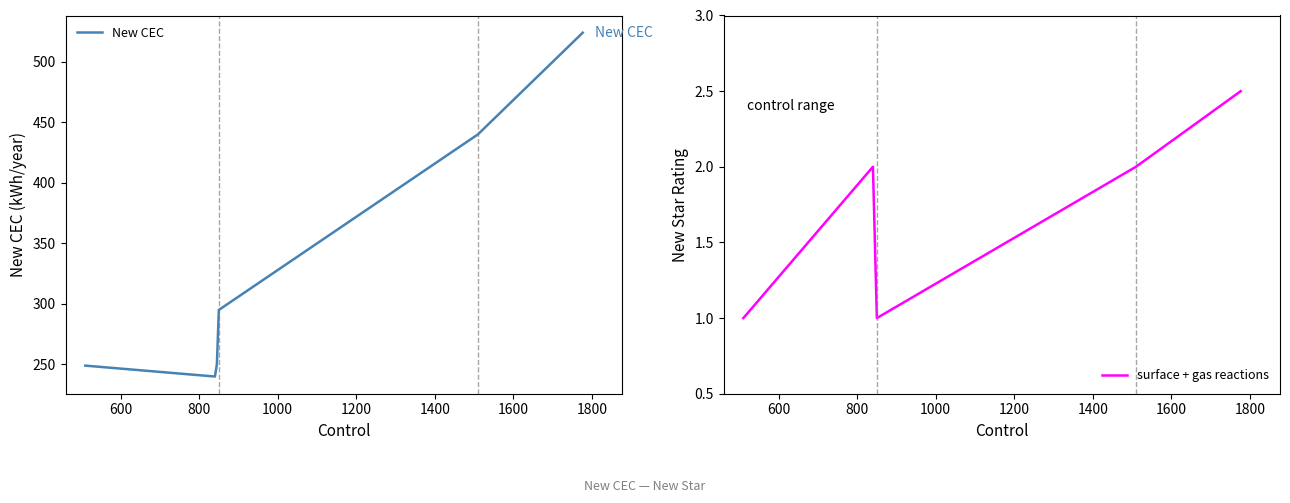

What is the value of the New Star point at the 4th from the left?

1.0